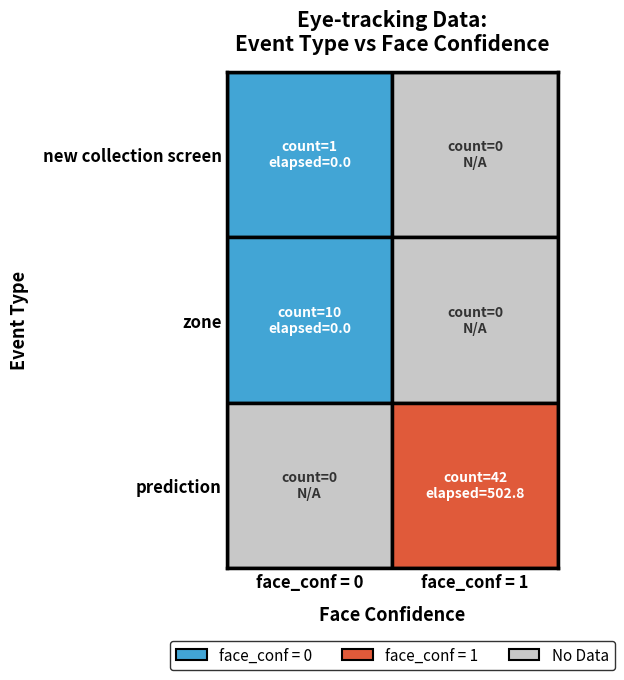

At which category is the sum across all series the highest?

1